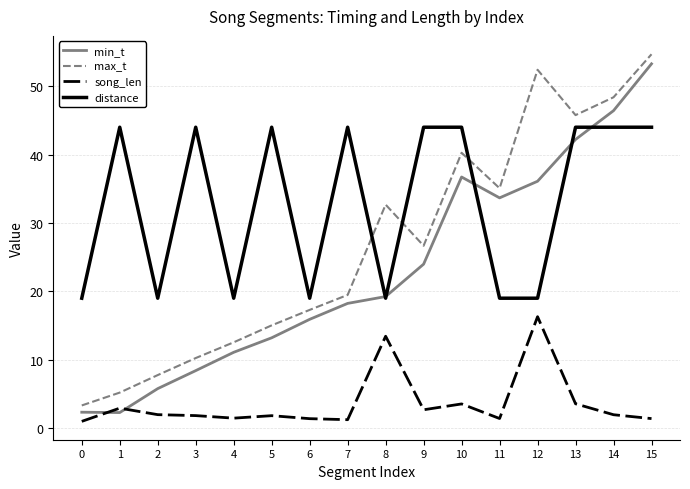

Which series ends up on top after the final intersection of distance and max_t?

max_t